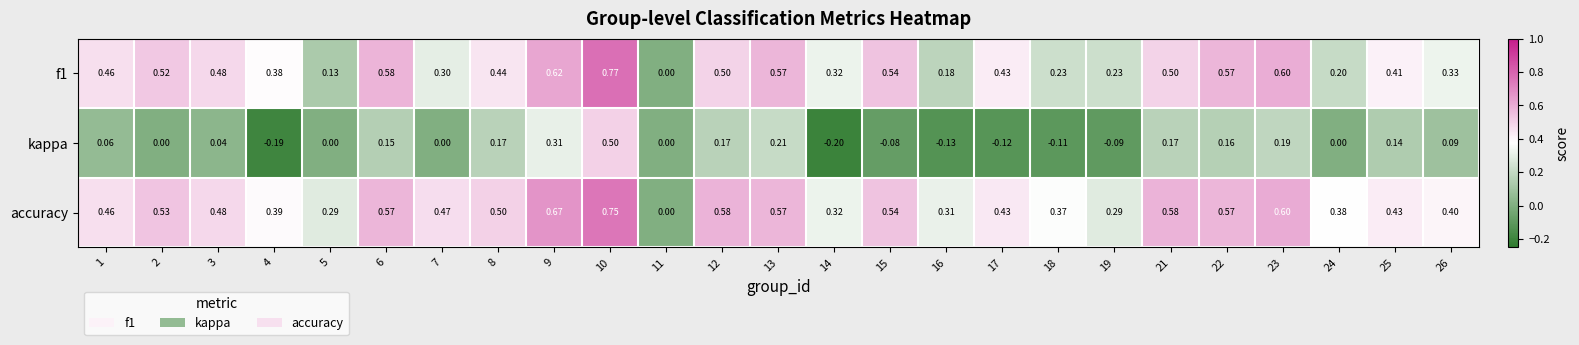

Rank the series by their maximum value, from lowest to highest.

kappa, accuracy, f1